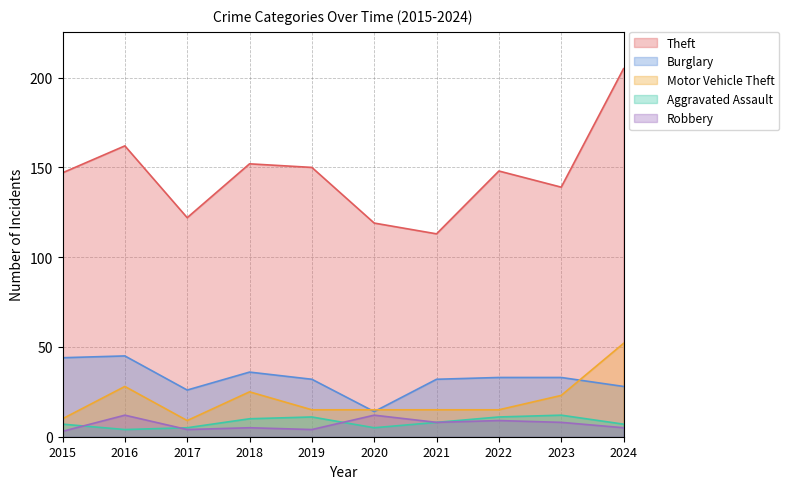

What is the minimum value shown in the chart?

3